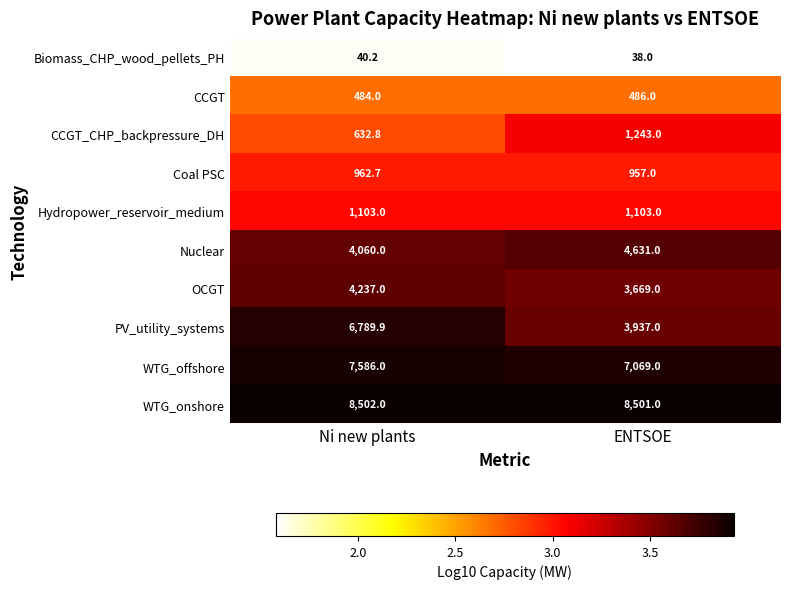

Reading left to right, extract all data points from this chart.

Biomass_CHP_wood_pellets_PH: Ni new plants=40.2	ENTSOE=38.0
CCGT: Ni new plants=484.0	ENTSOE=486.0
CCGT_CHP_backpressure_DH: Ni new plants=632.8	ENTSOE=1243.0
Coal PSC: Ni new plants=962.7	ENTSOE=957.0
Hydropower_reservoir_medium: Ni new plants=1103.0	ENTSOE=1103.0
Nuclear: Ni new plants=4060.0	ENTSOE=4631.0
OCGT: Ni new plants=4237.0	ENTSOE=3669.0
PV_utility_systems: Ni new plants=6789.9	ENTSOE=3937.0
WTG_offshore: Ni new plants=7586.0	ENTSOE=7069.0
WTG_onshore: Ni new plants=8502.0	ENTSOE=8501.0